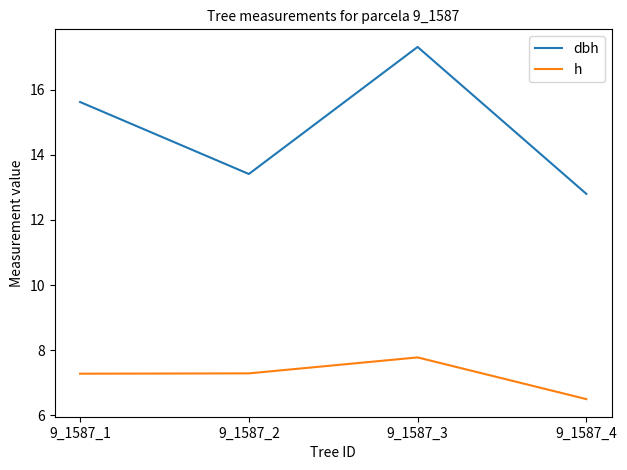

Is it true that dbh equals 7.7 at 9_1587_2?

False